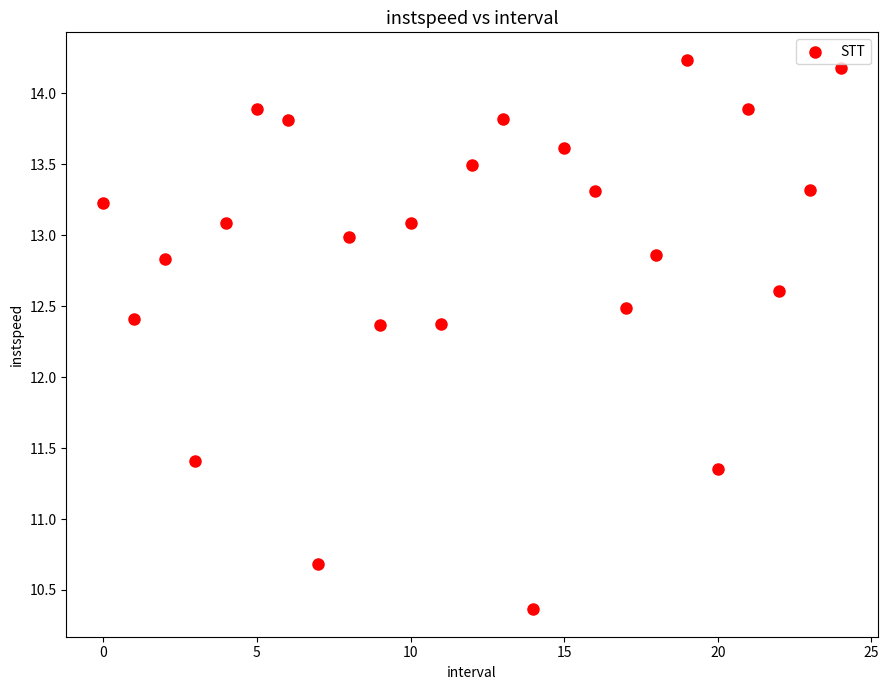

What is the range of Y values (max minus min)?

3.9